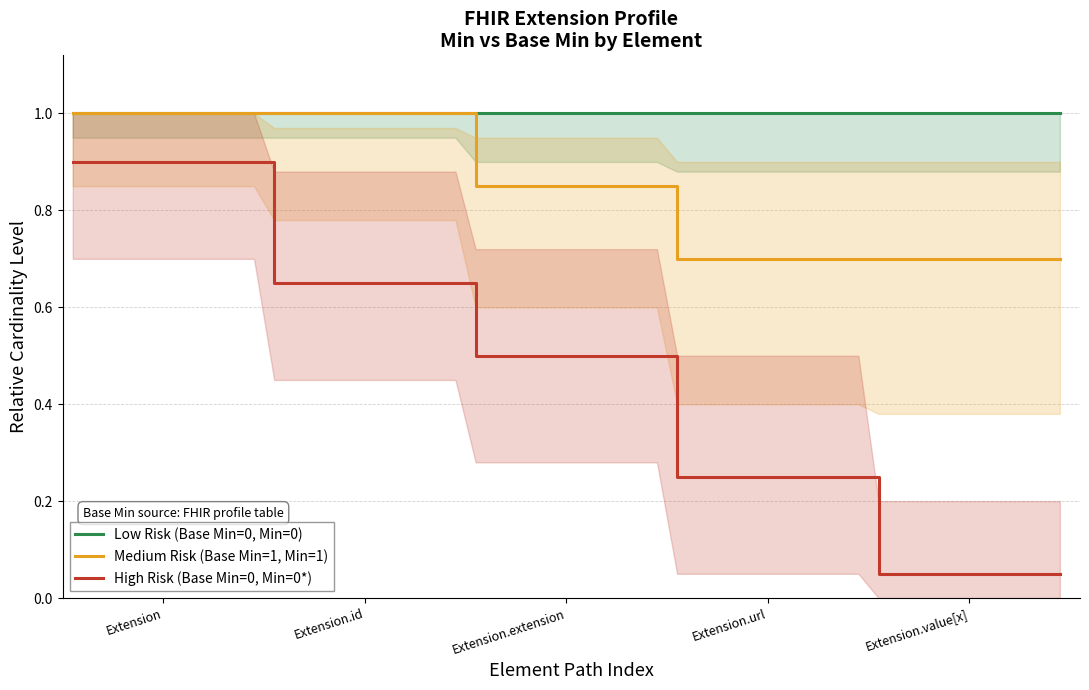

True or false: Medium Risk (Base Min=1, Min=1) and High Risk (Base Min=0, Min=0*) cross at least once.

False